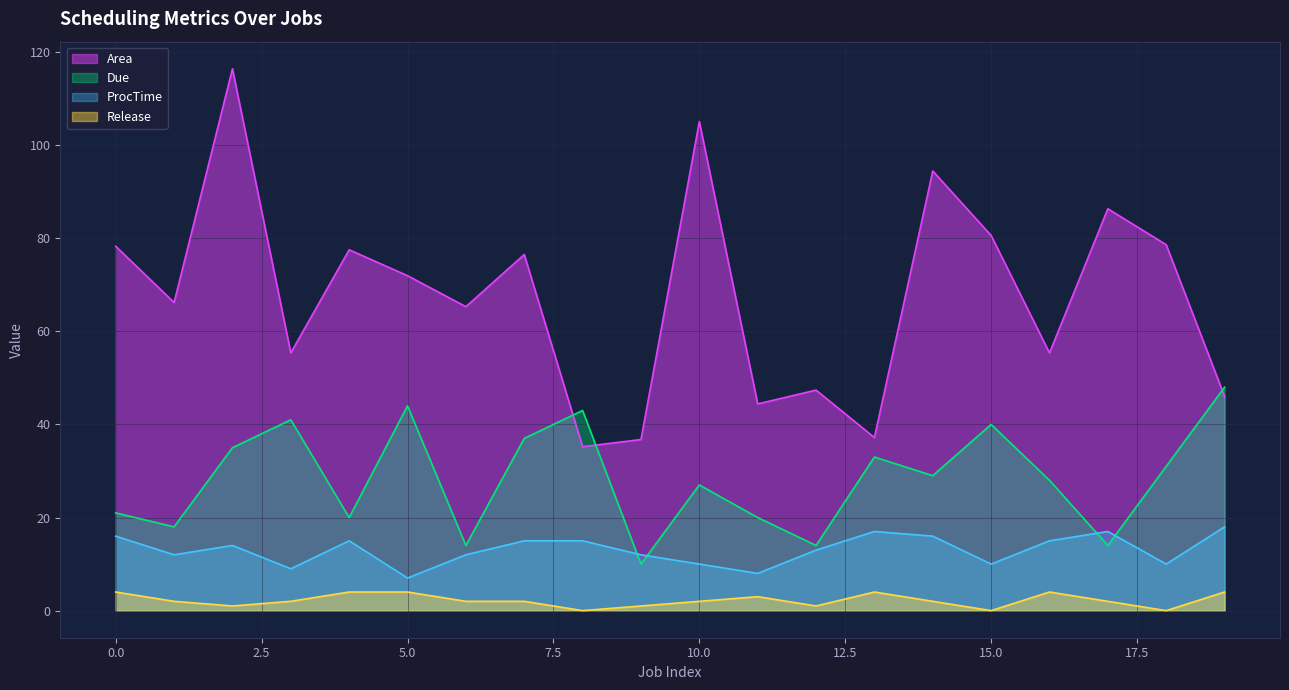

How many lines are shown in the chart?

4